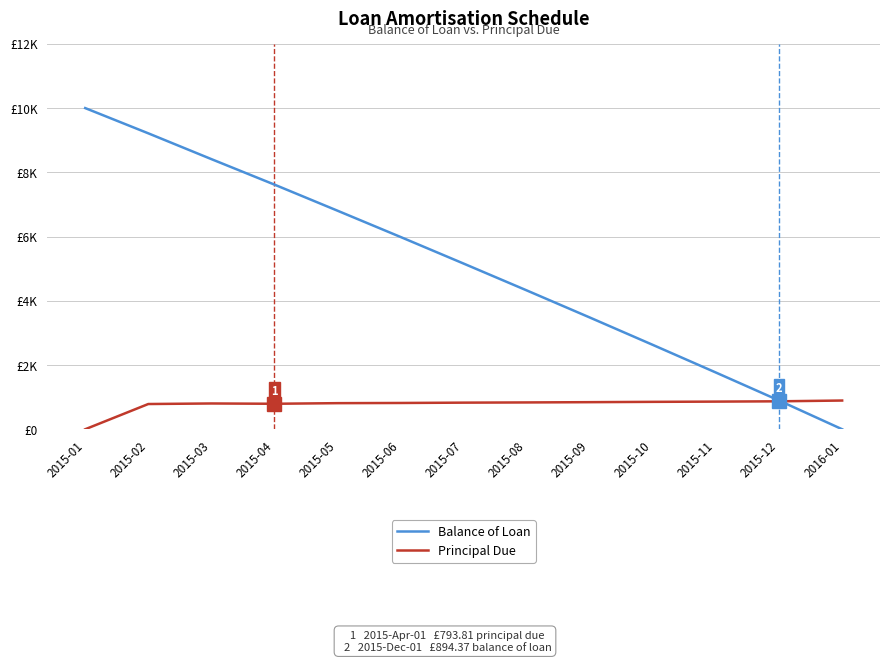

Which category has the highest value in the Balance of Loan series?

2015-01